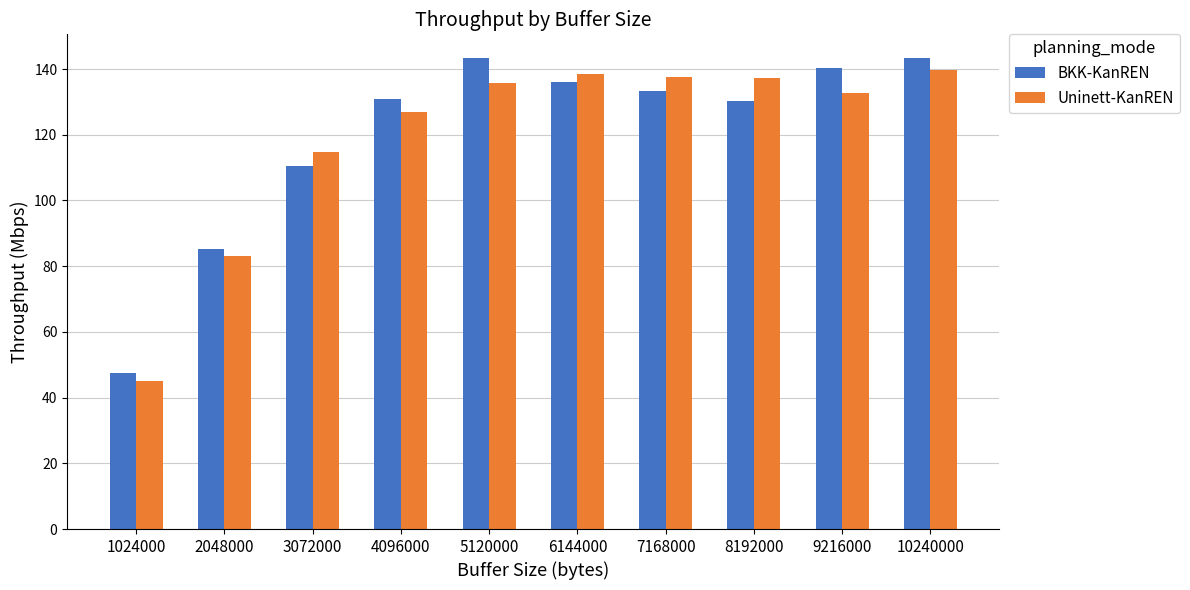

What are all the series names shown in the legend?

BKK-KanREN, Uninett-KanREN